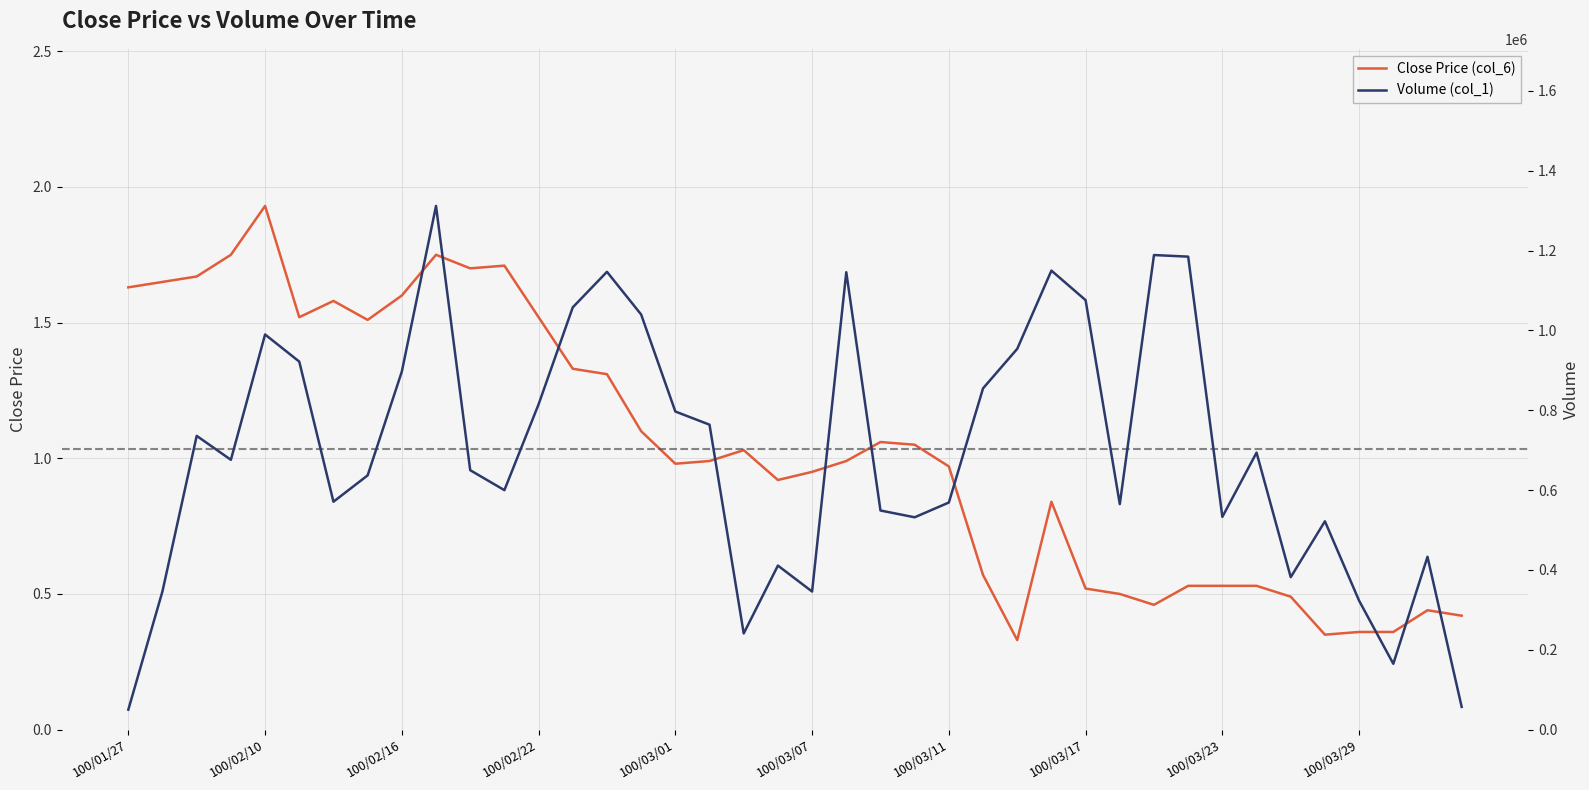

What is the sum of the Volume (col_1) values at 36 and 29?

888000.0